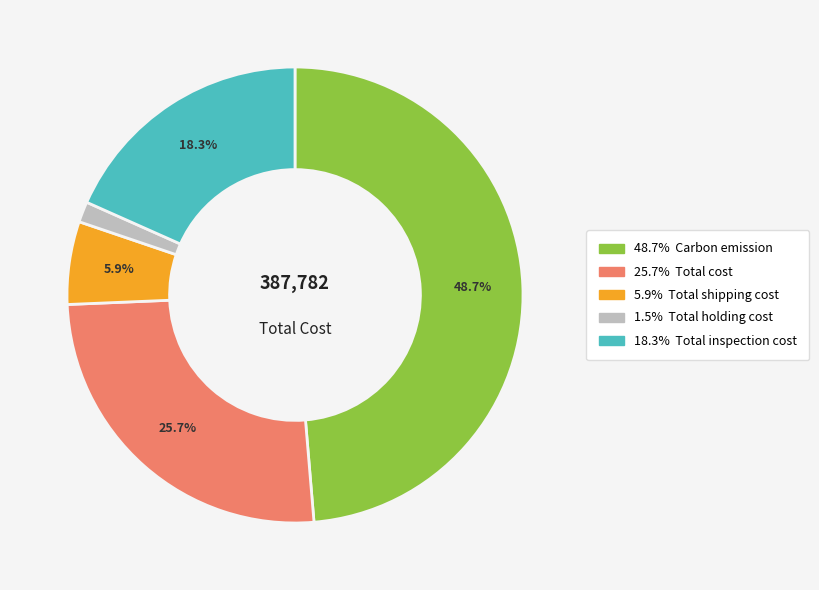

Does any single category account for the majority?

No